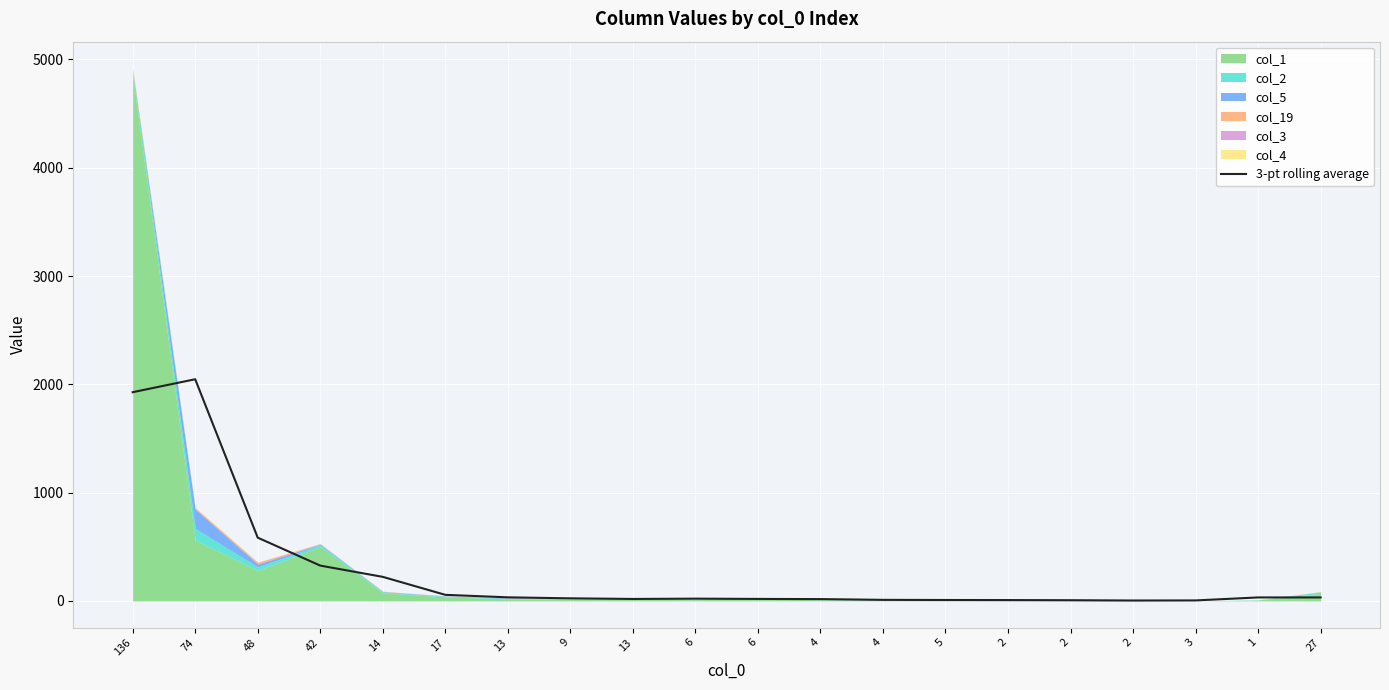

Between 6 and 48, which is larger?

48